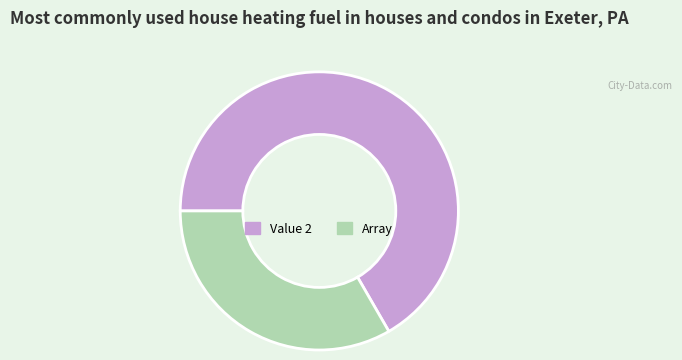

Is there a majority slice in this chart?

Yes